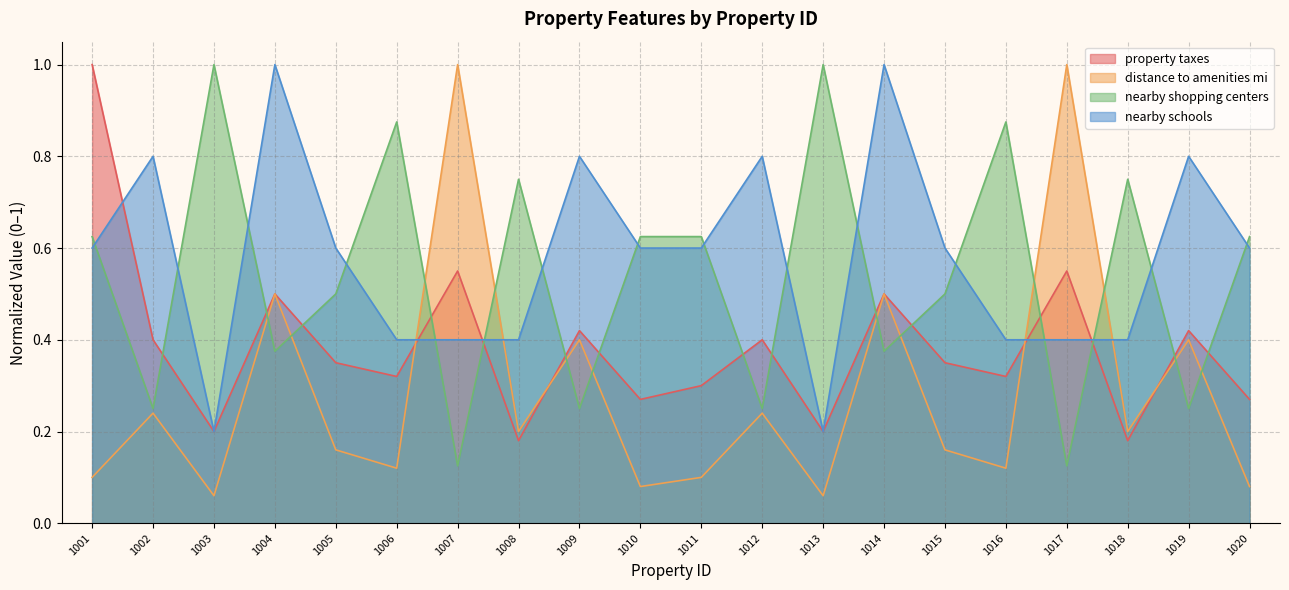

Is it true that nearby shopping centers equals 0.6 at 1020?

True